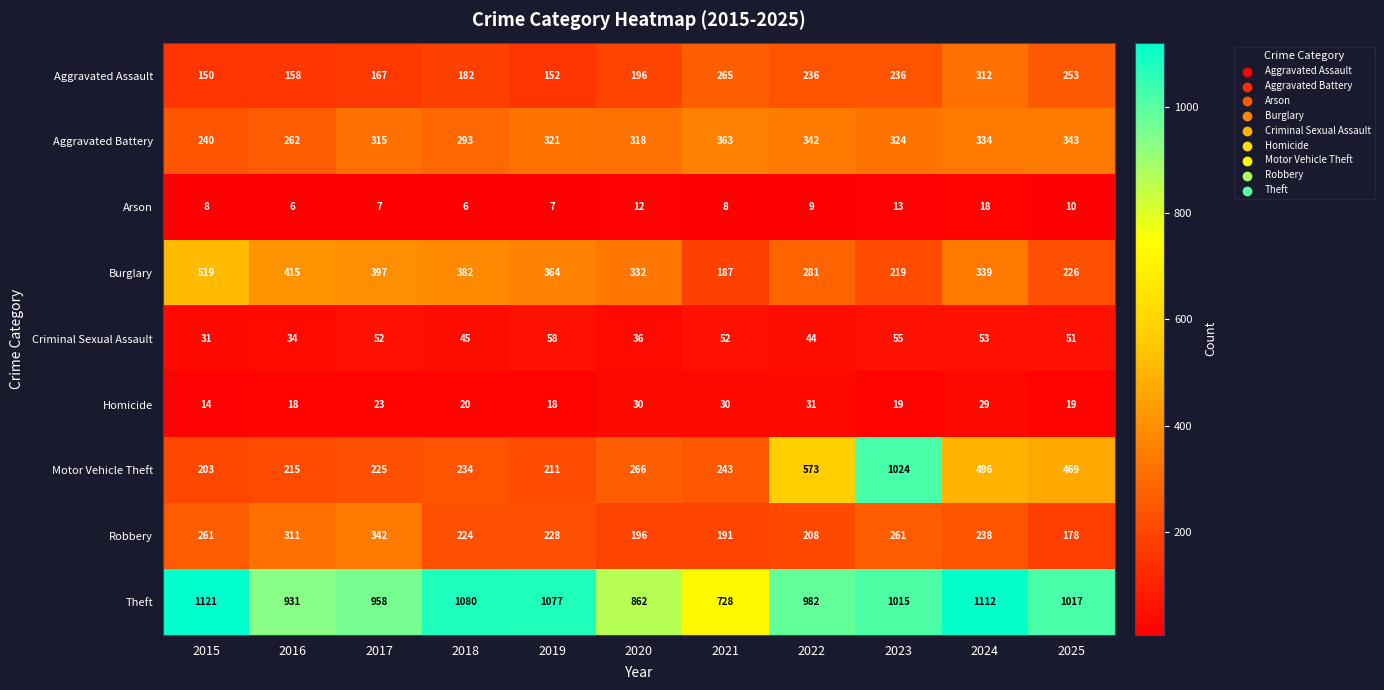

Which series has the largest range (max minus min)?

Motor Vehicle Theft